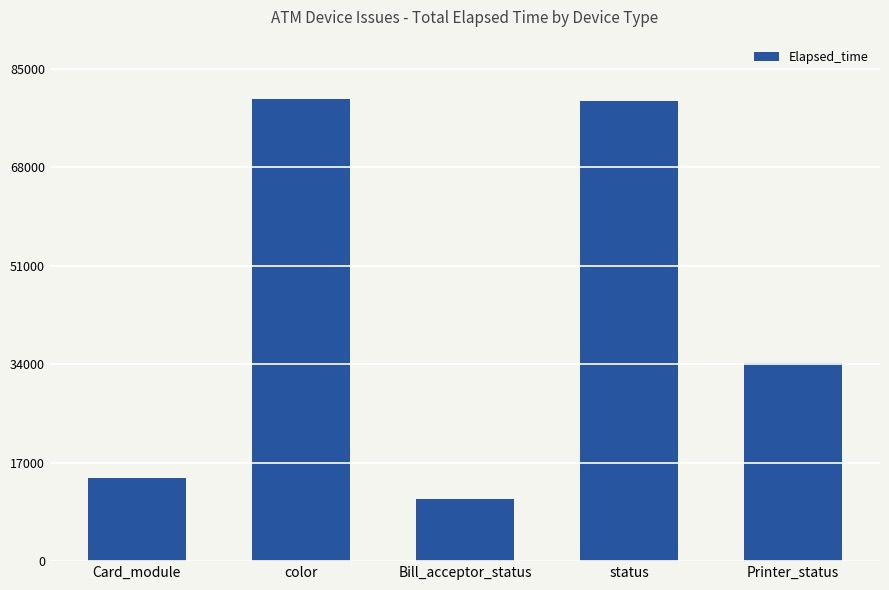

At which label does the data first exceed 34193?

color